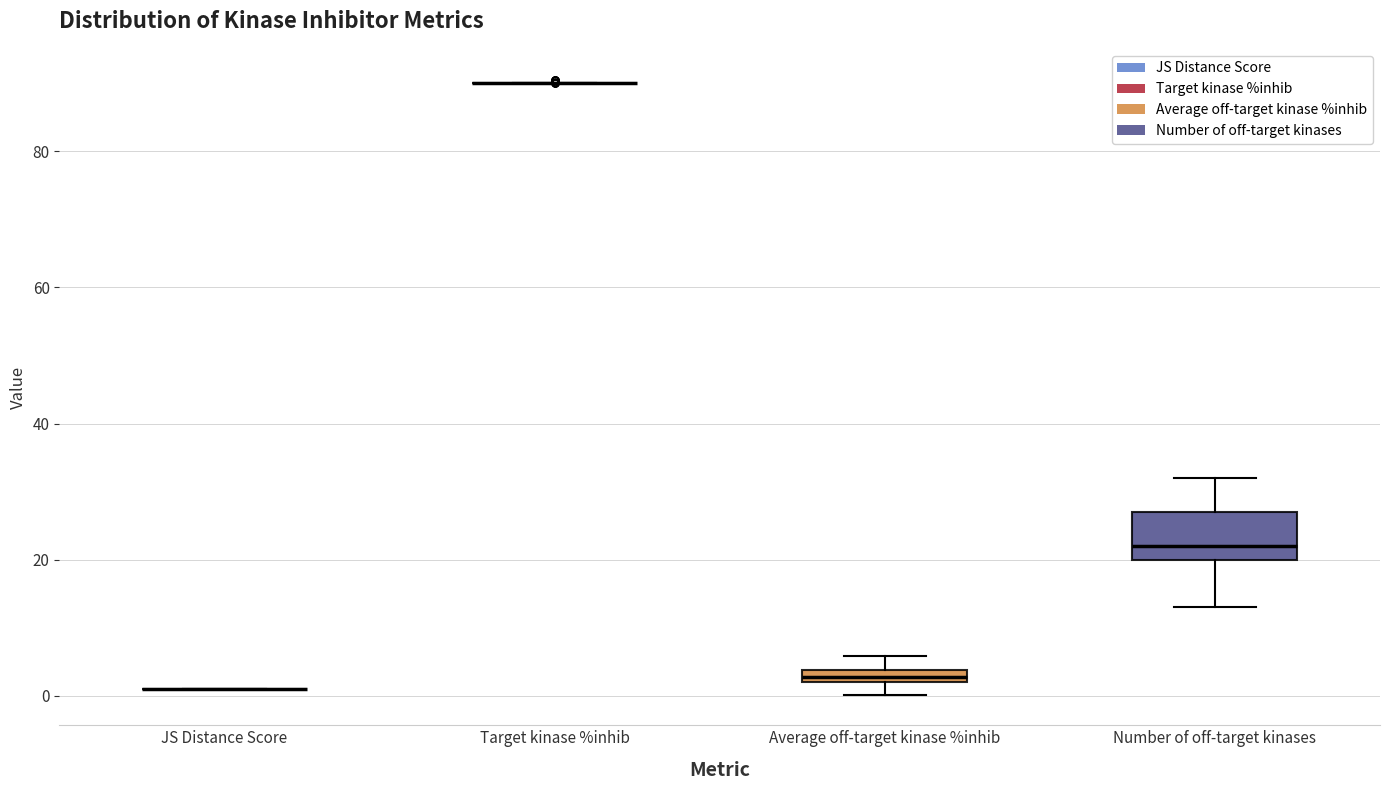

Comparing the boxes themselves (not the whiskers), which one is the tallest?

Number of off-target kinases